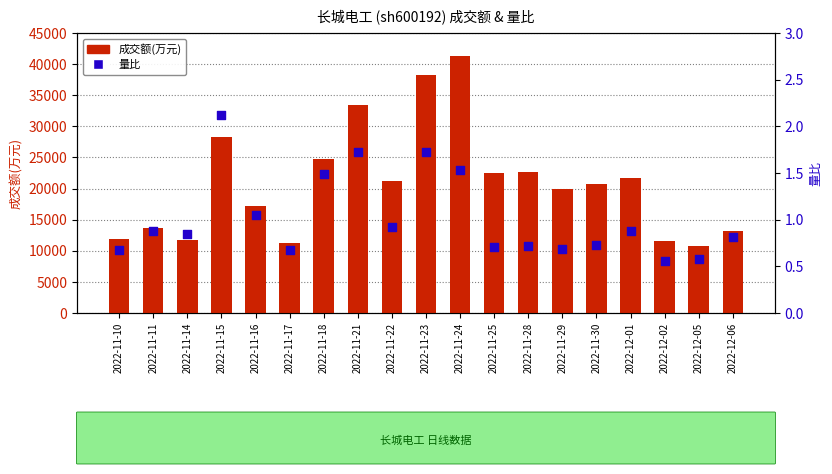

What is the total value across all series at 2022-11-24?

41282.5